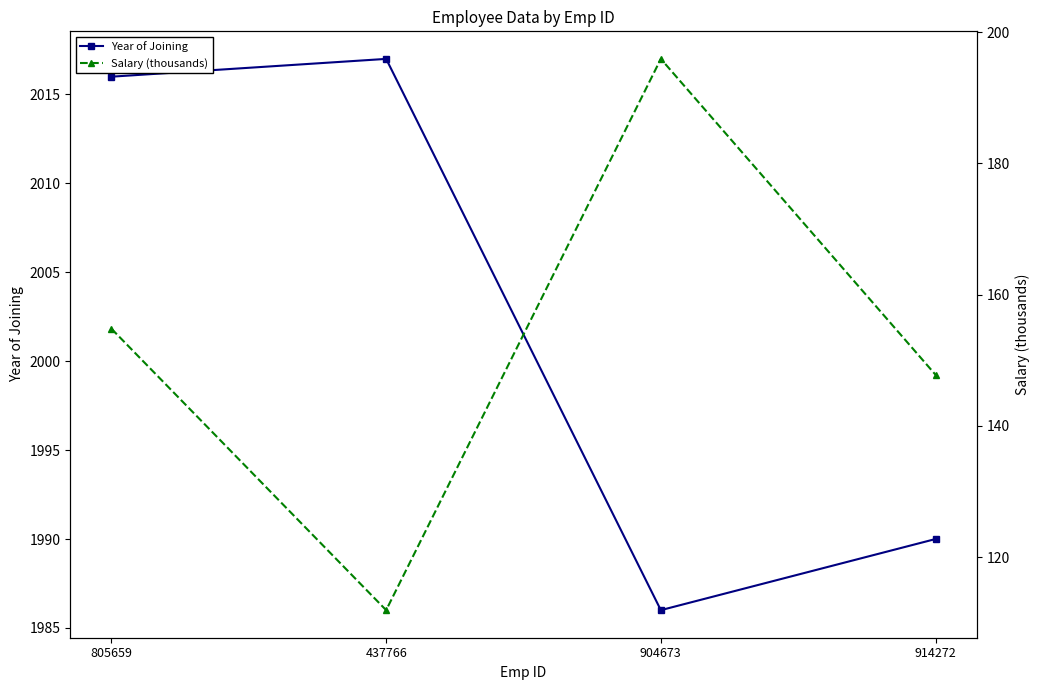

What value does the Salary (thousands) series have at 437766?

111.9